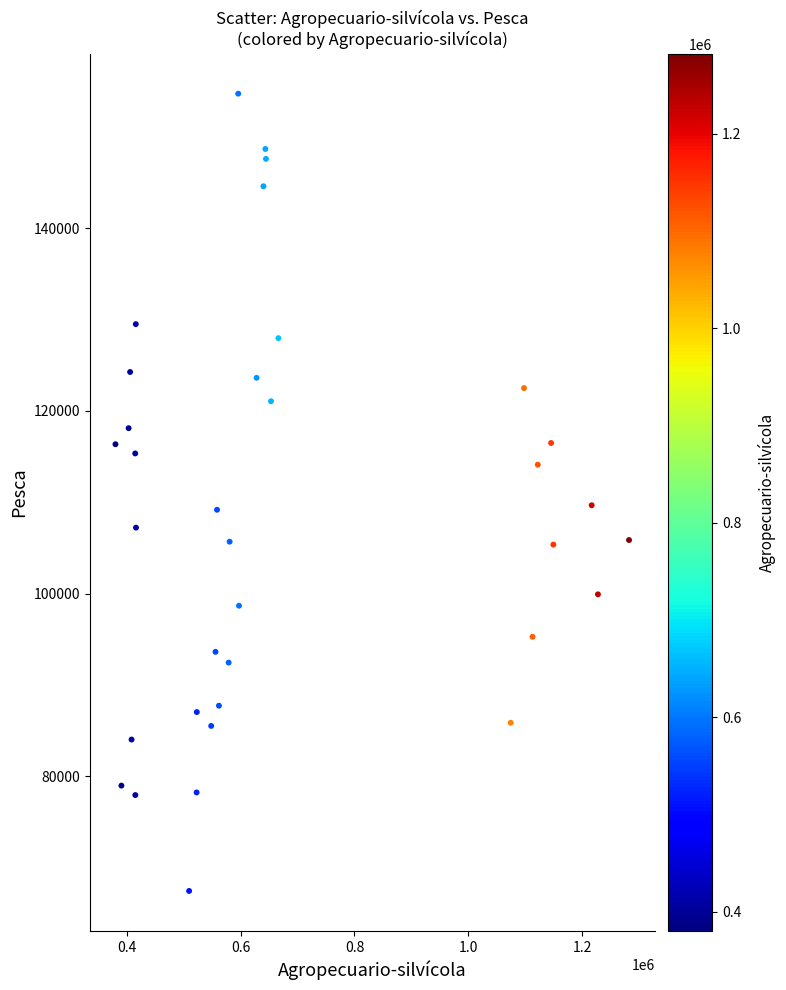

What is the range of Y values (max minus min)?

87286